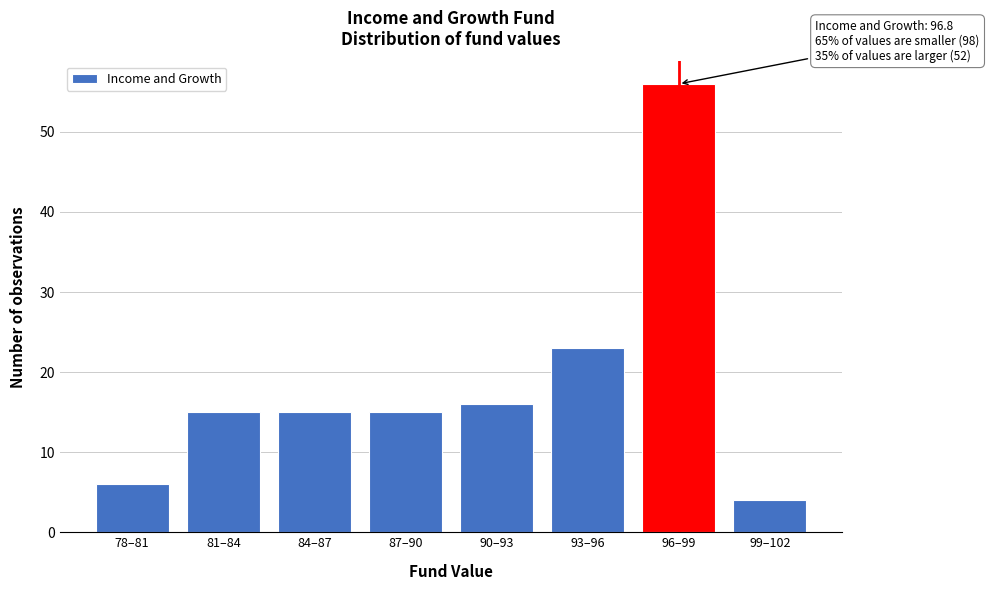

Reading left to right, extract all data points from this chart.

78–81=6	81–84=15	84–87=15	87–90=15	90–93=16	93–96=23	96–99=56	99–102=4